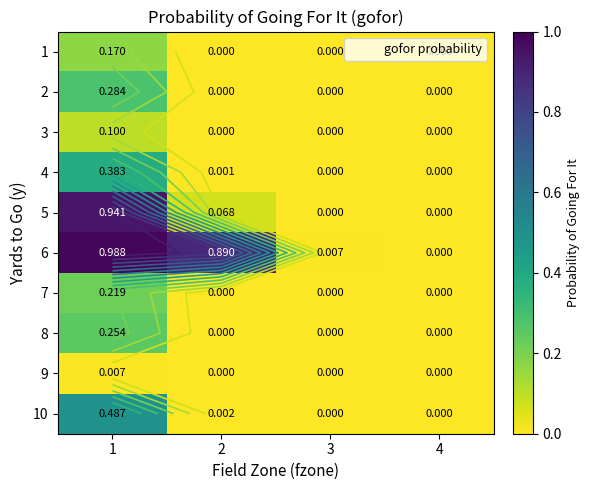

What is the difference between the highest and lowest values at 1?

1.0